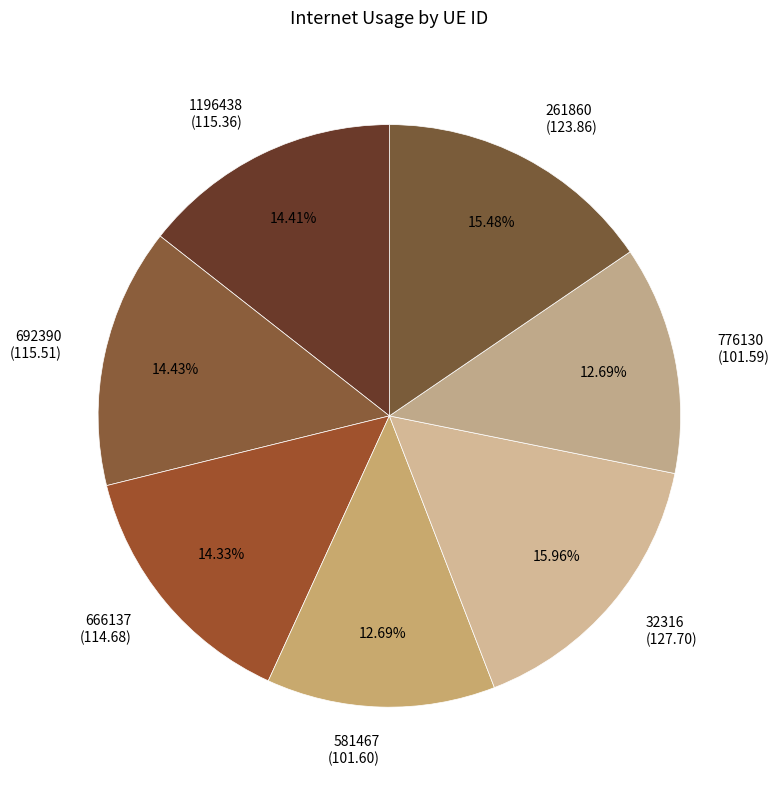

Is there any slice that represents more than half of the pie?

No